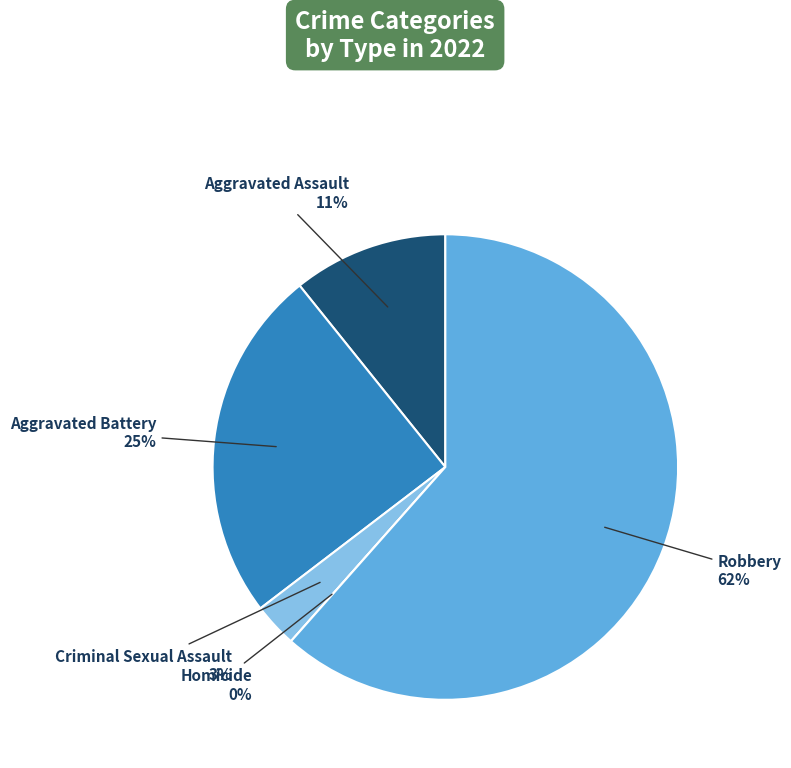

Rank the categories by value from highest to lowest.

Robbery, Aggravated Battery, Aggravated Assault, Criminal Sexual Assault, Homicide